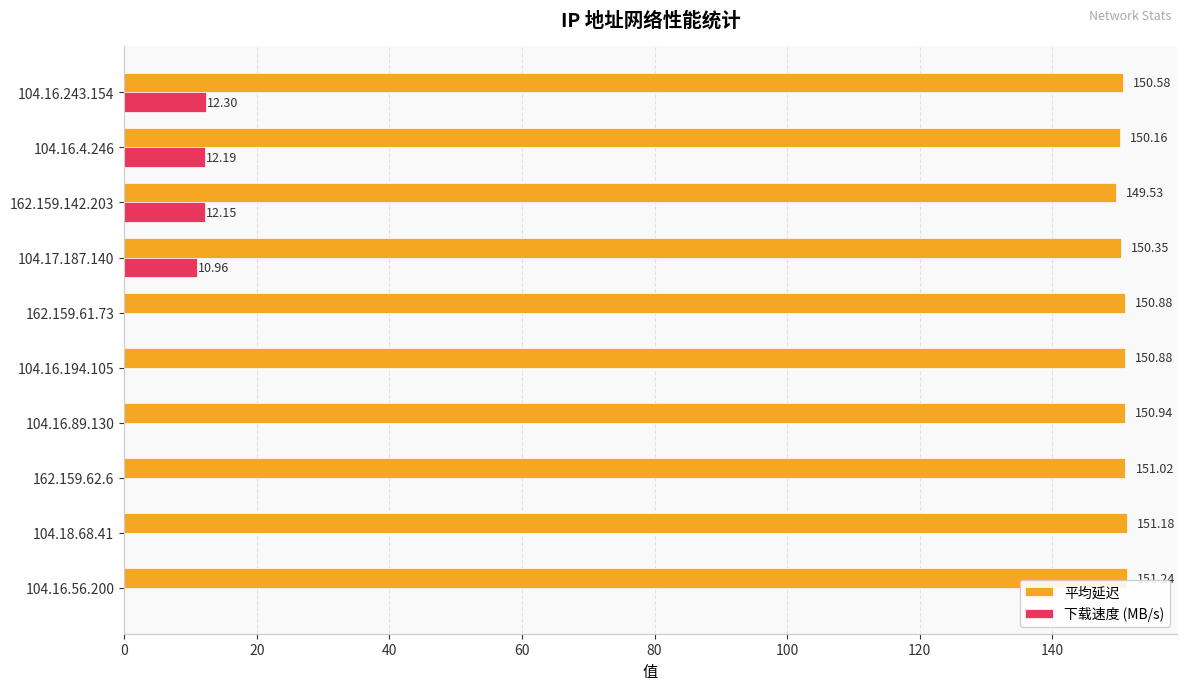

Which series has the largest total across all categories?

平均延迟